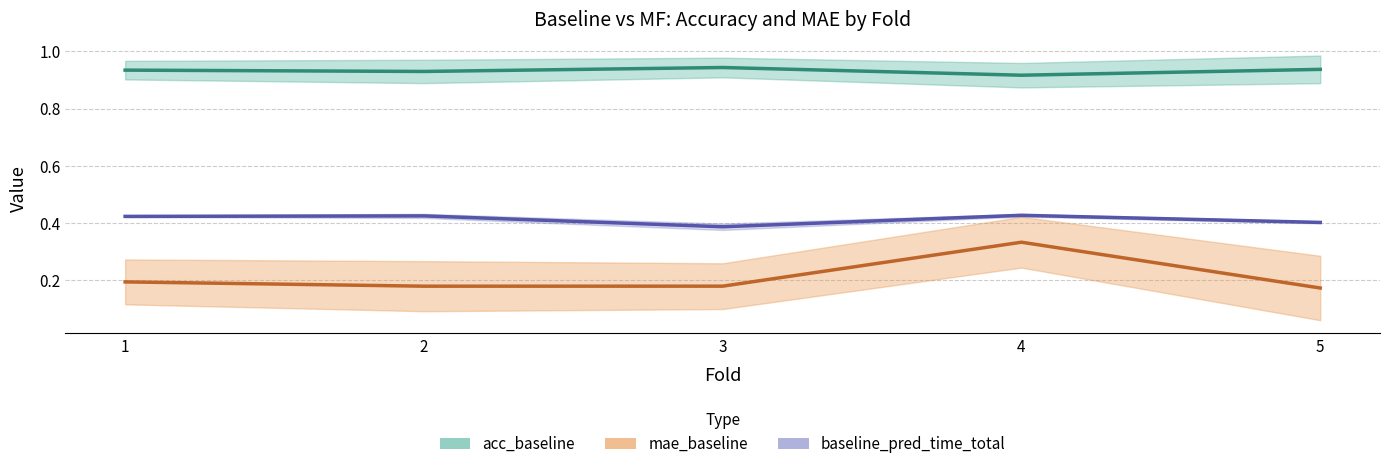

Which has a higher value, 5 or 2?

5